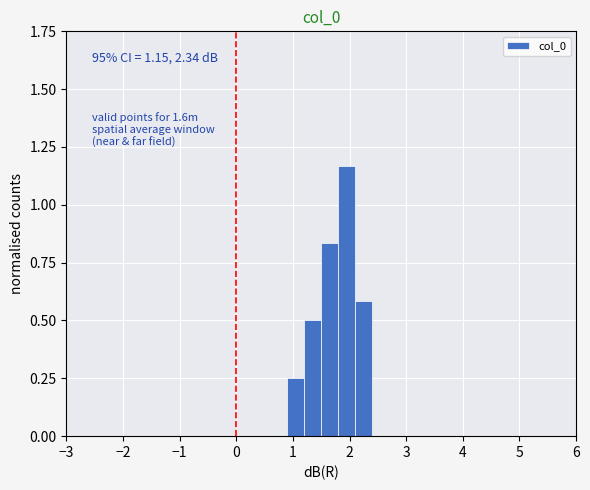

Around what value on the x-axis is the tallest bar? Give the approximate position of its centre, as read against the axis.

2.0